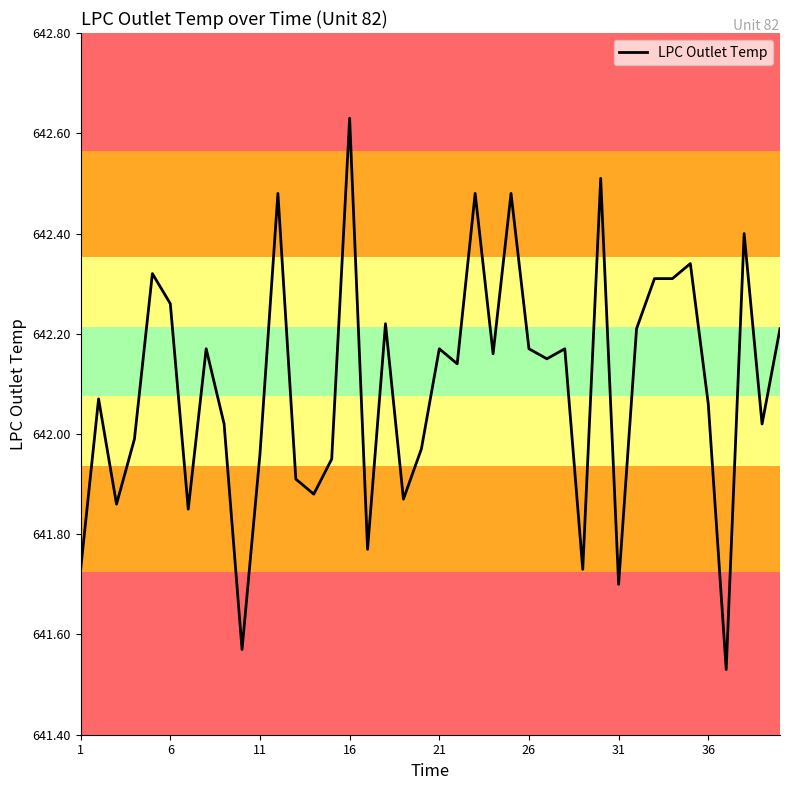

What is the difference between the maximum and minimum values?

1.1